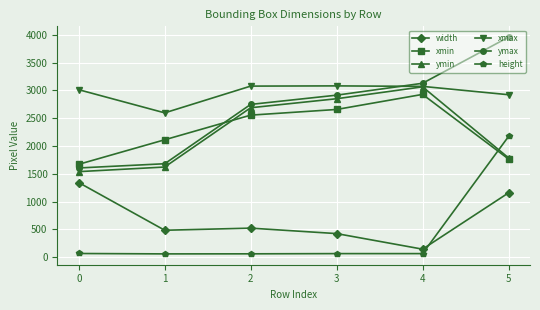

True or false: xmin and width intersect in this chart.

False